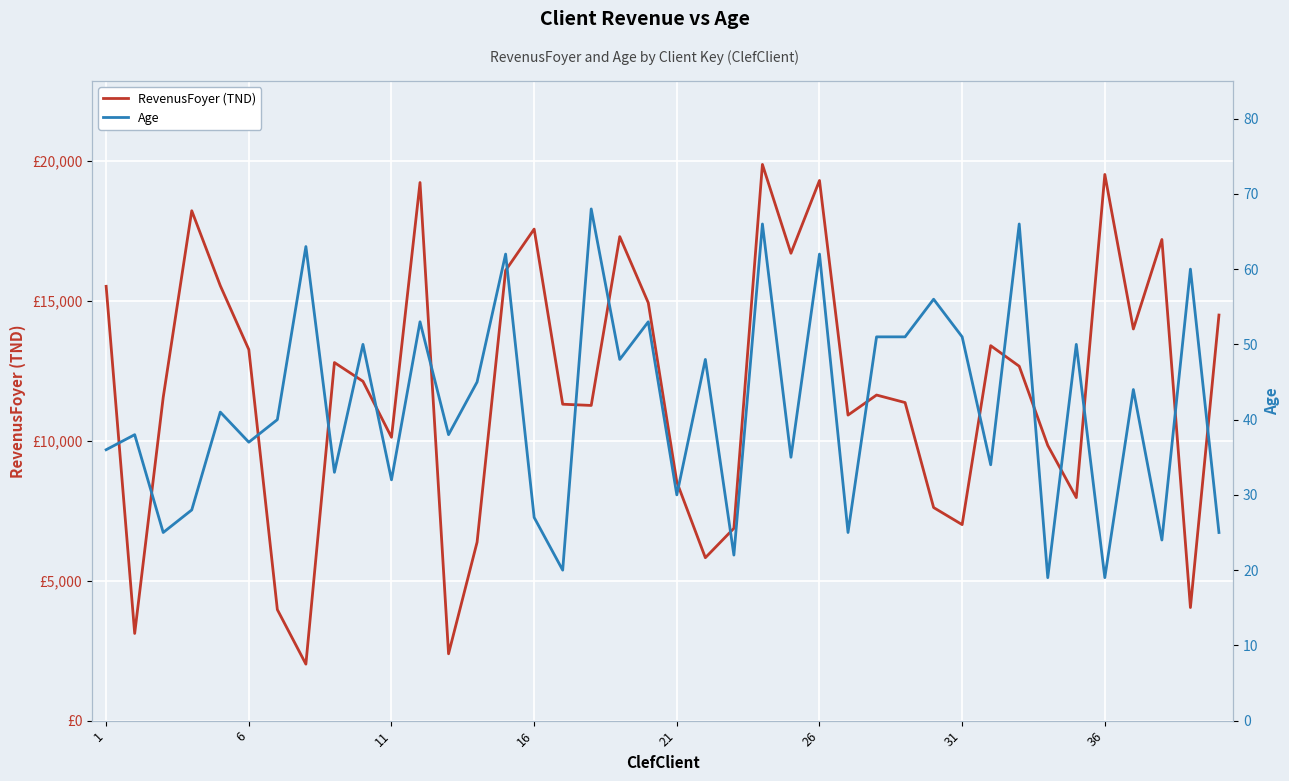

True or false: RevenusFoyer (TND) and Age cross at least once.

False